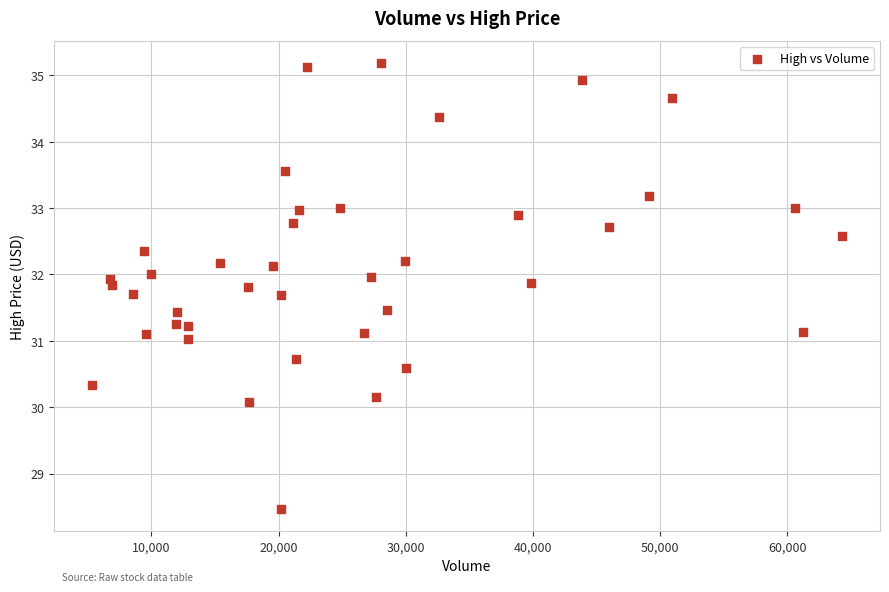

What is the range of Y values (max minus min)?

6.7